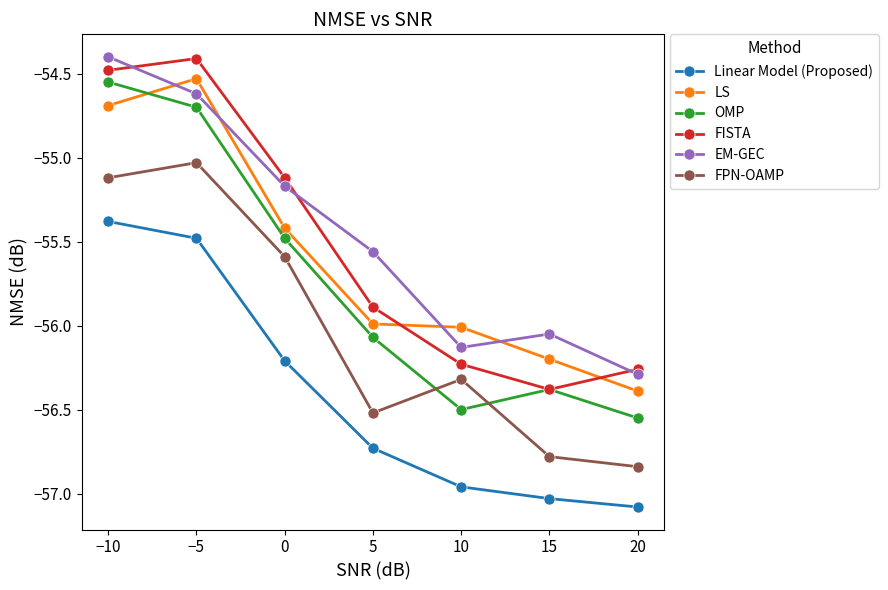

How many interior local valleys does the FPN-OAMP series have?

1